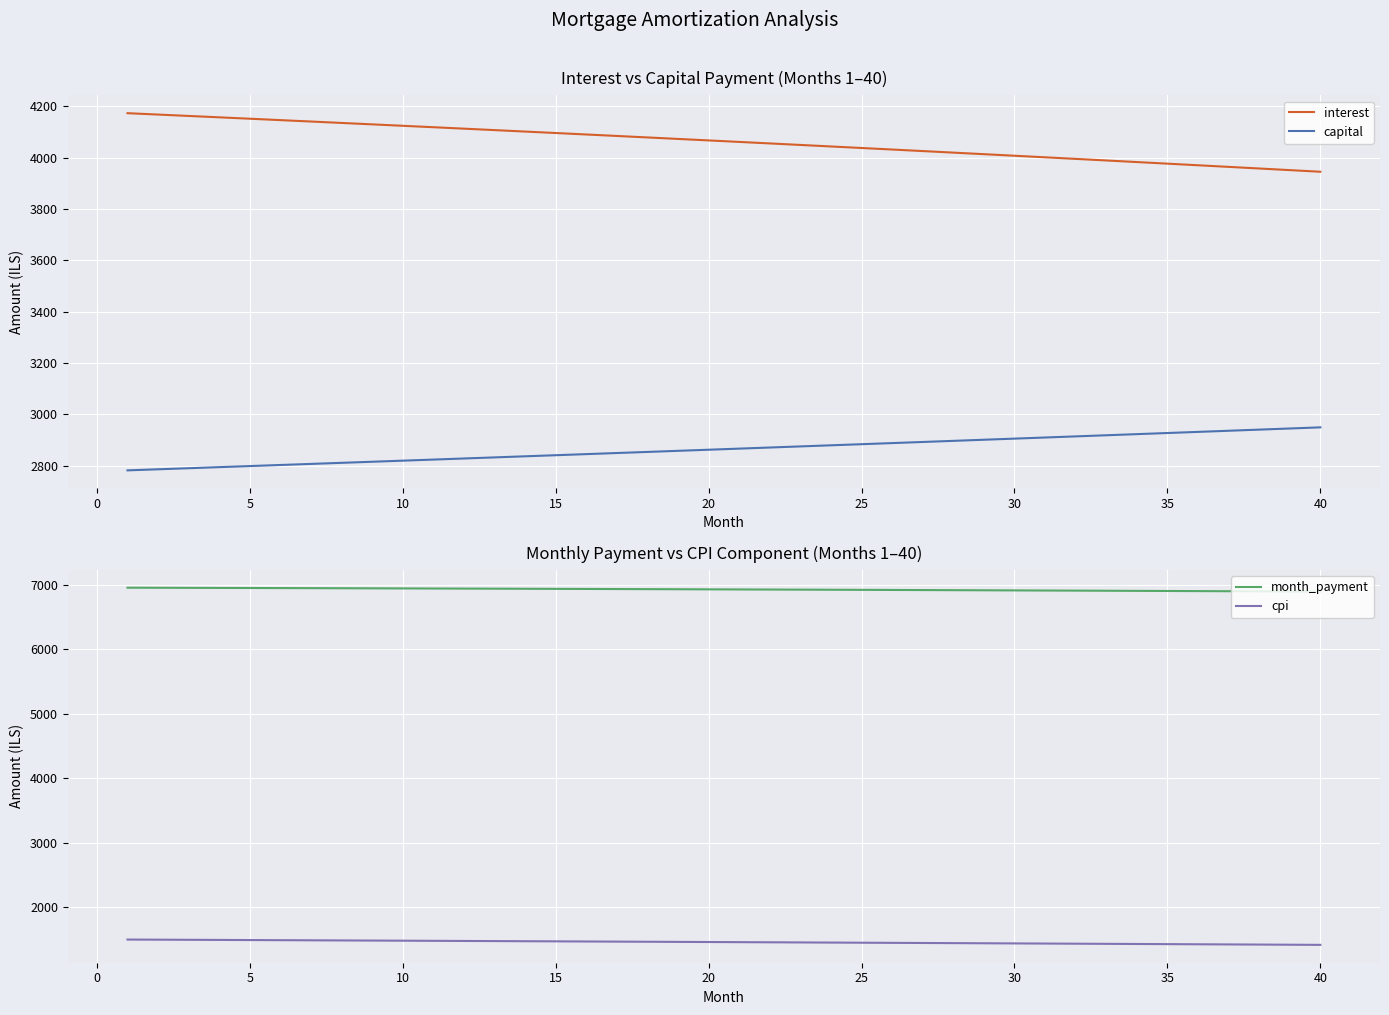

Is this an area chart (filled region under the line)?

No